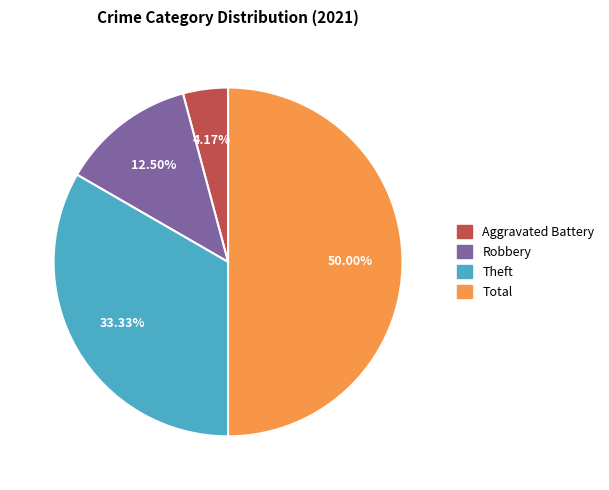

How many slices are in this pie chart?

4